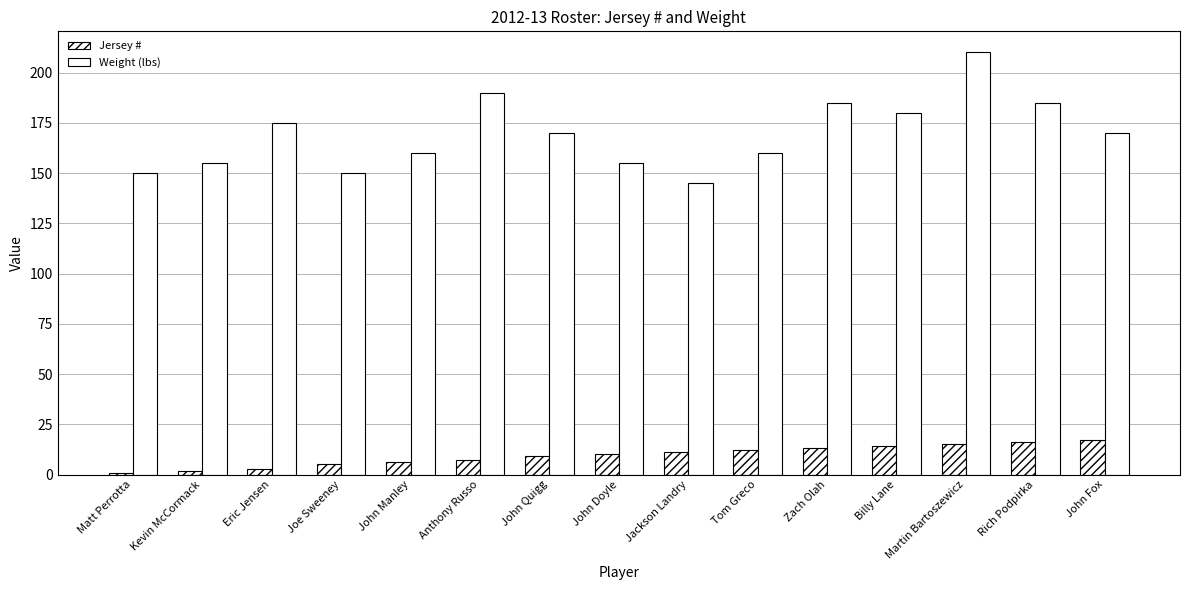

How many values in the Weight (lbs) series are below 170?

7